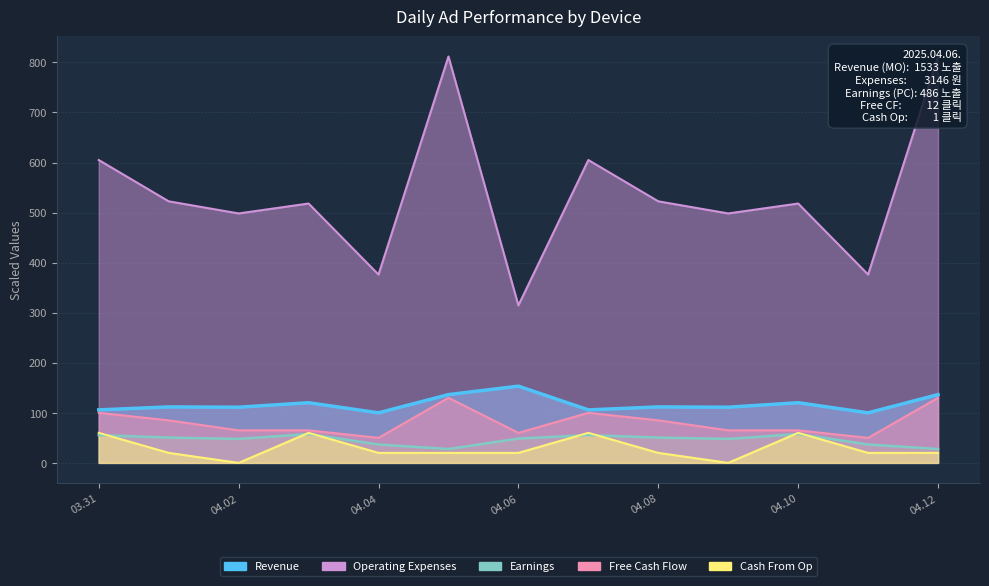

What is the average value of the Revenue (MO 노출수) series?

117.3